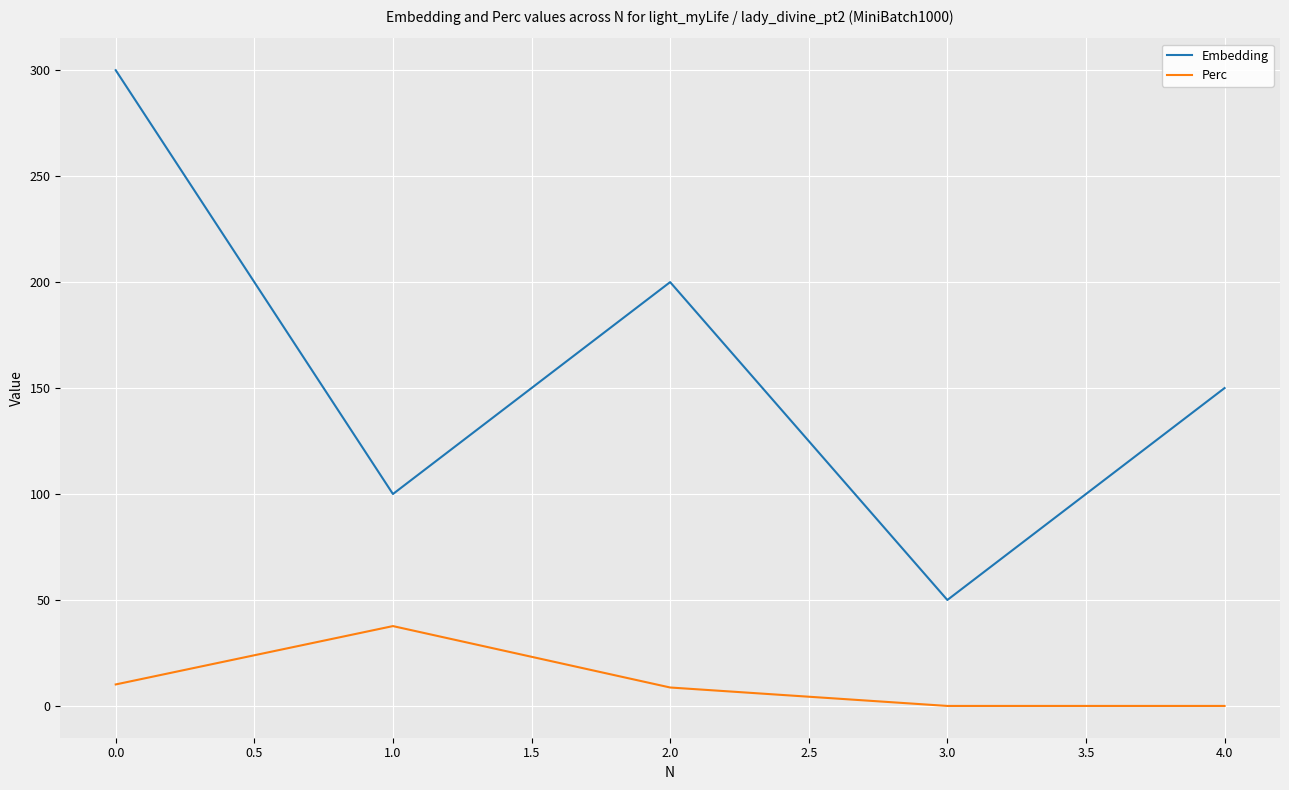

Which series has the largest range (max minus min)?

Embedding